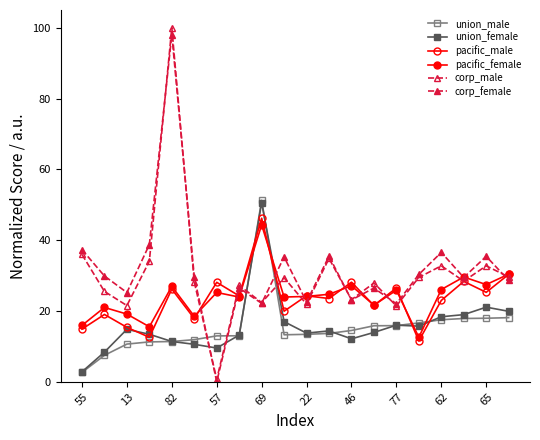

Count the number of categories in the chart.

20